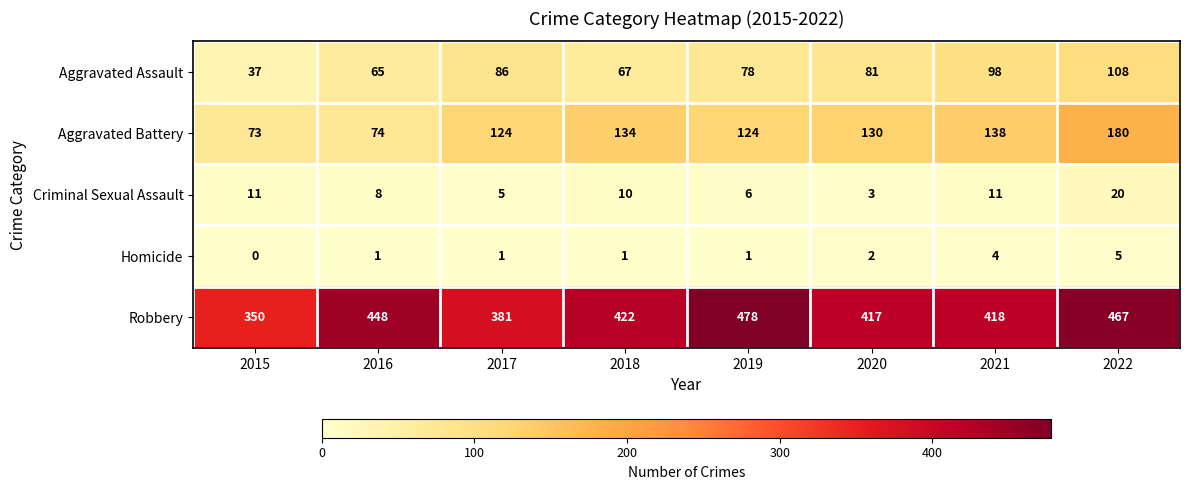

True or false: Aggravated Battery has a value of 134 at 2018.

True